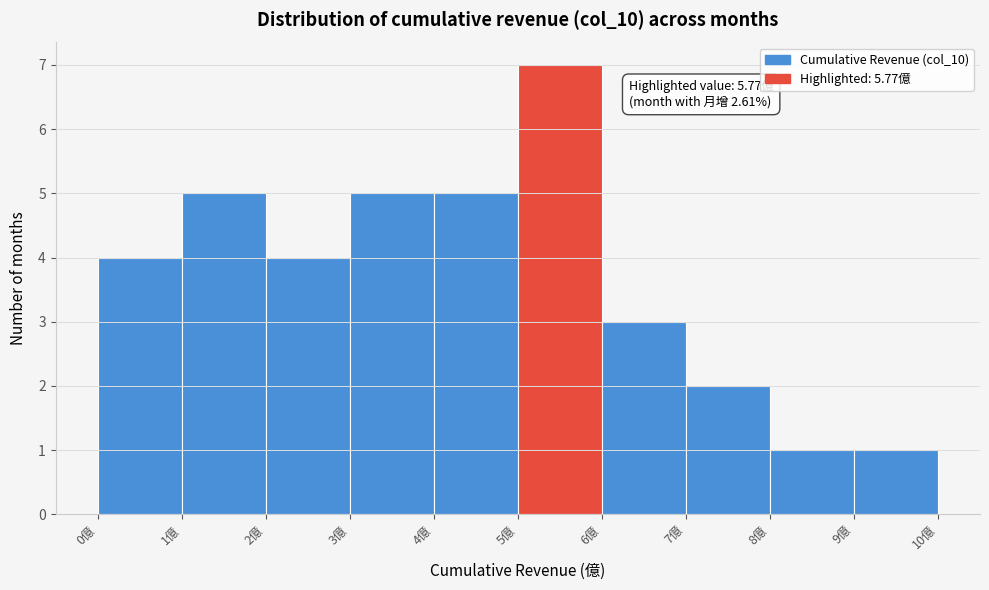

Over which range of the x-axis is the bar tallest?

5 to 6